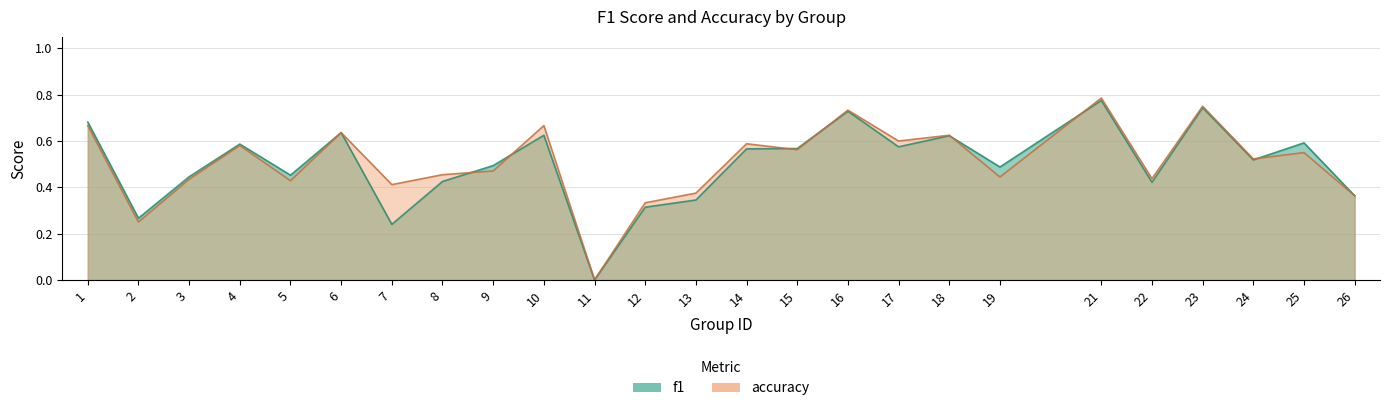

List the series in order of their overall mean, lowest first.

f1, accuracy